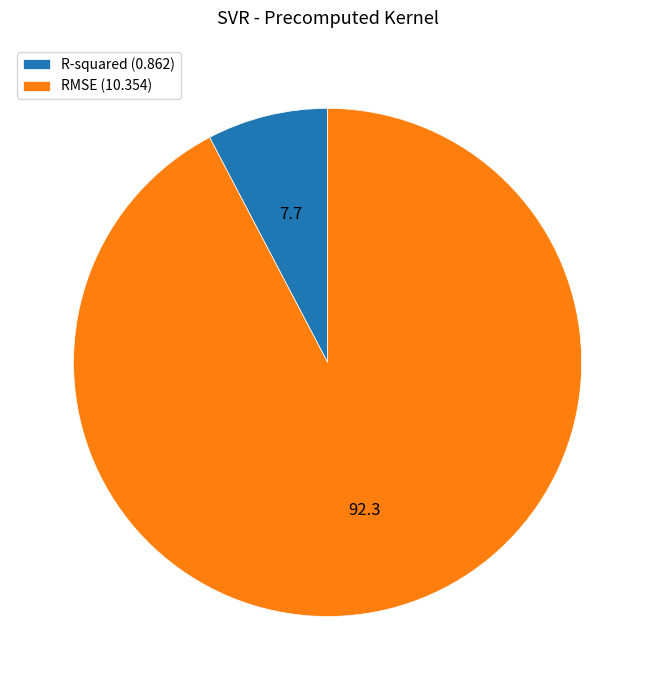

What is the smallest slice in the pie chart?

R-squared